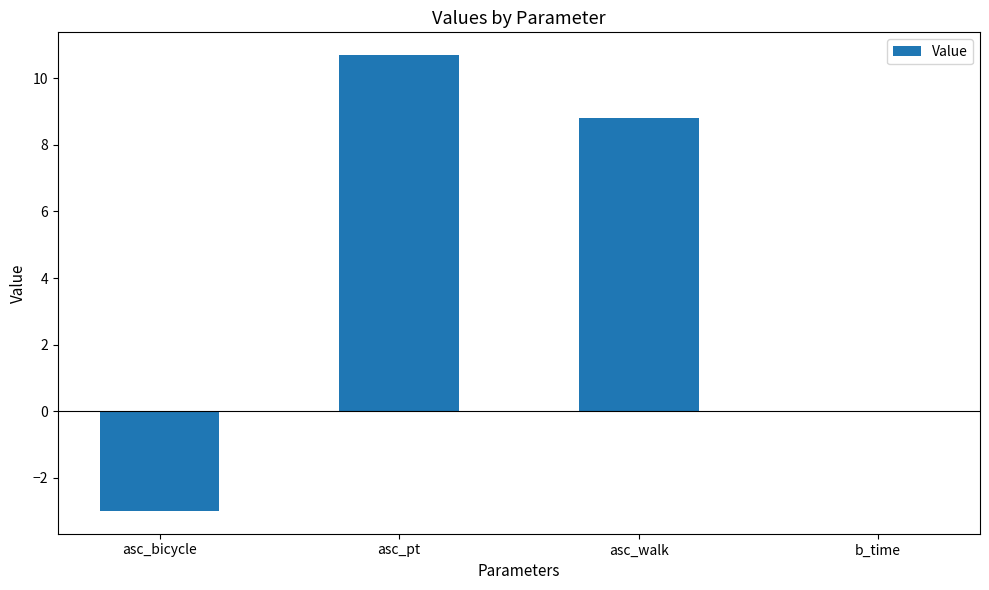

What is the sum of all values?

16.5